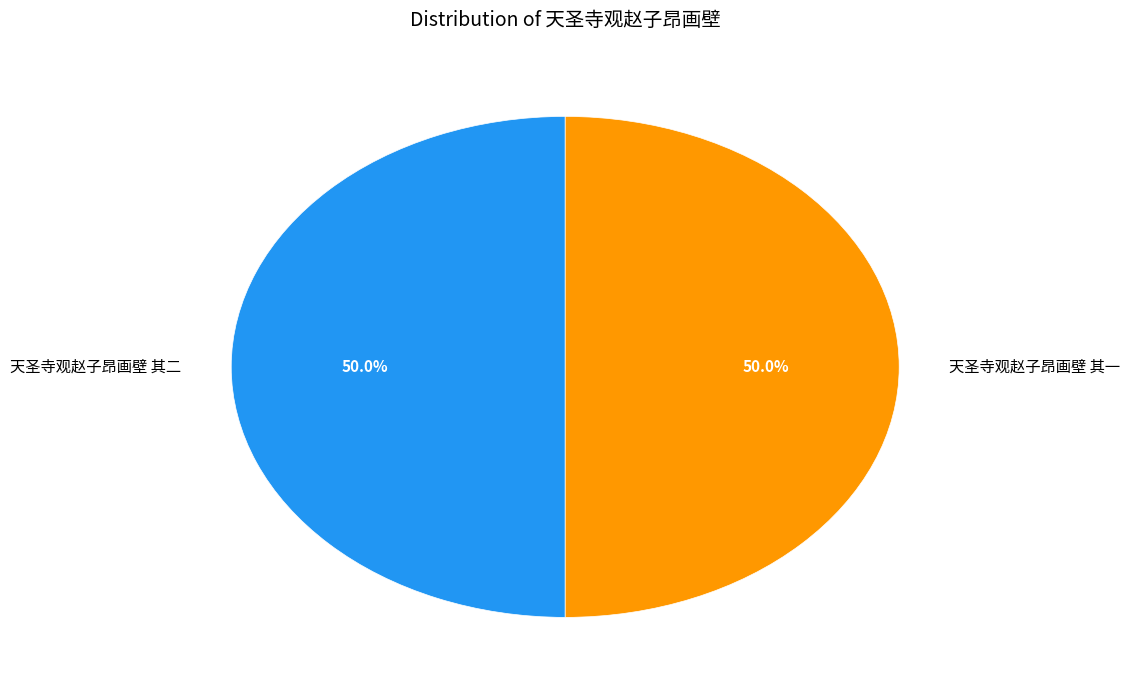

Approximately how many times larger is the value at 天圣寺观赵子昂画壁 其一 compared to 天圣寺观赵子昂画壁 其二?

1.0